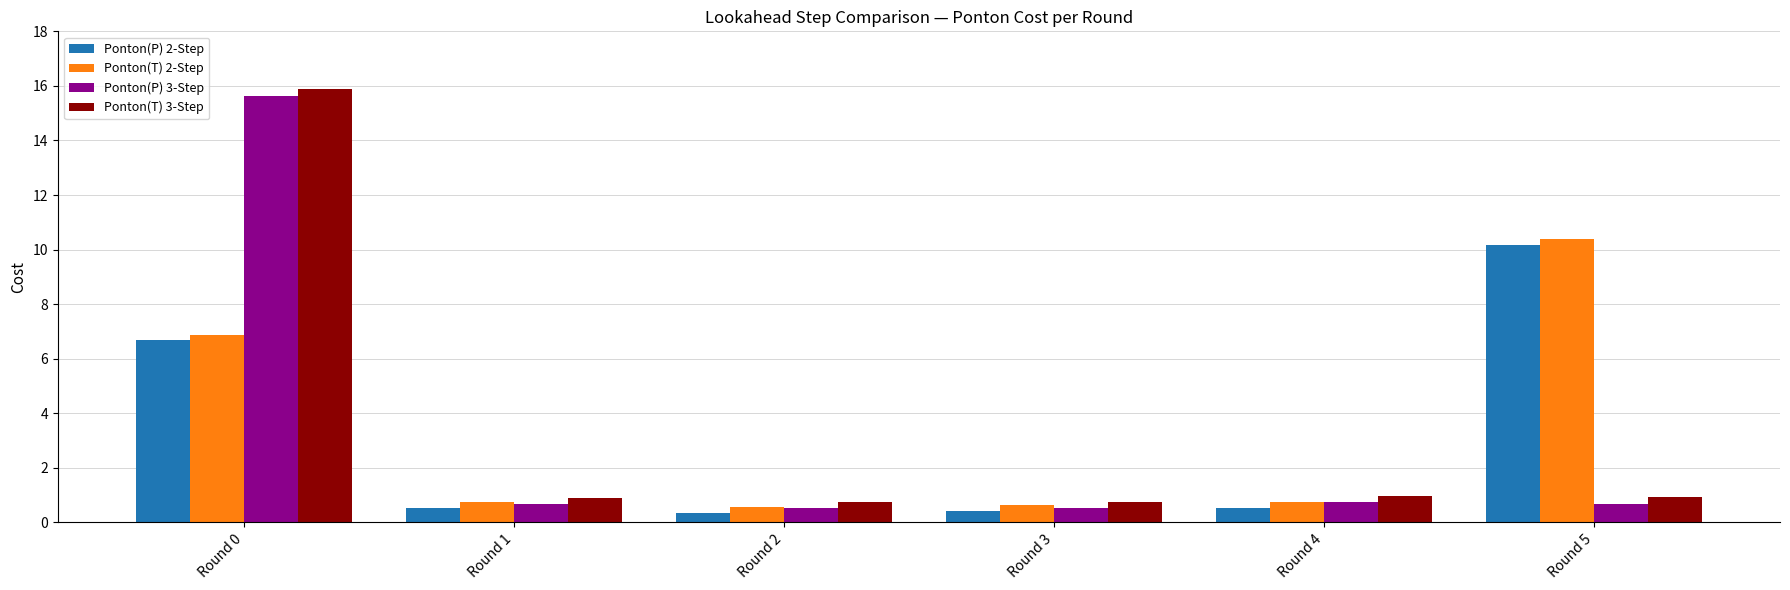

True or false: Ponton(T) 3-Step has a value of 0.9 at Round 5.

True